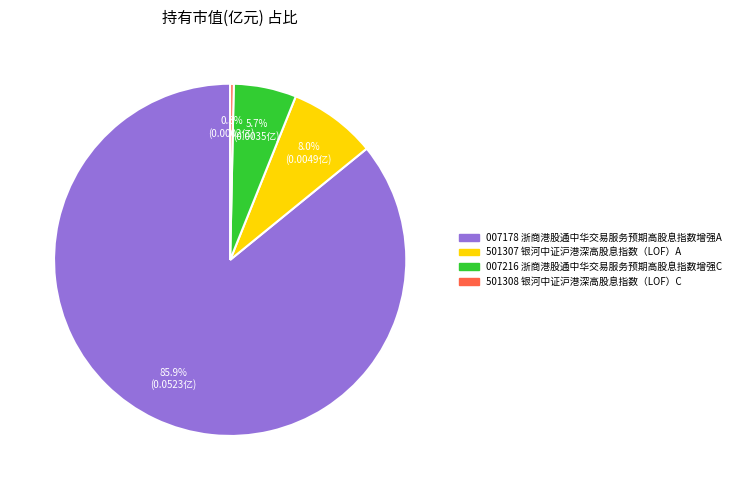

Is there a majority slice in this chart?

Yes